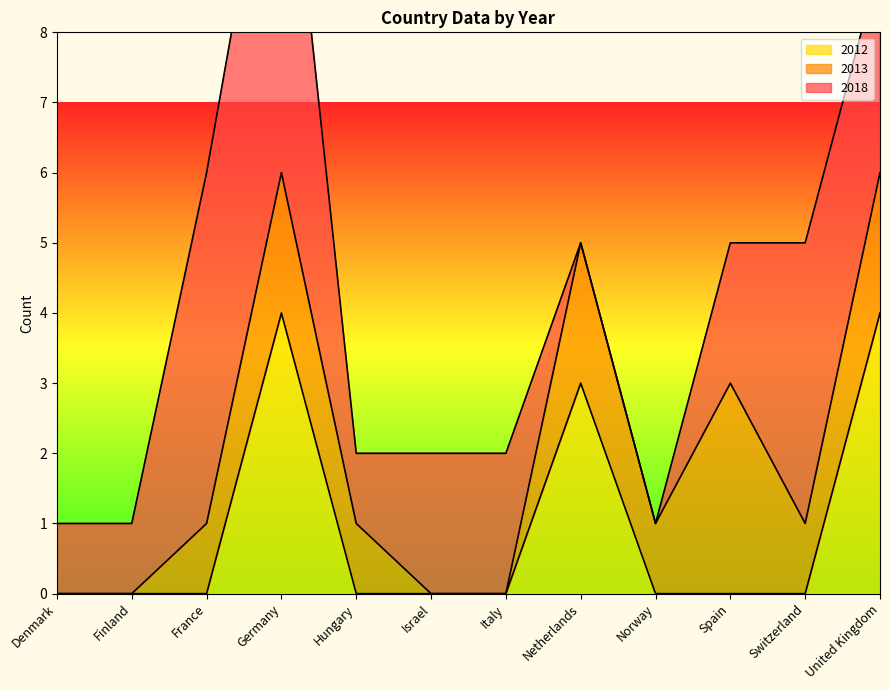

Which label corresponds to the smallest value in the chart?

Netherlands